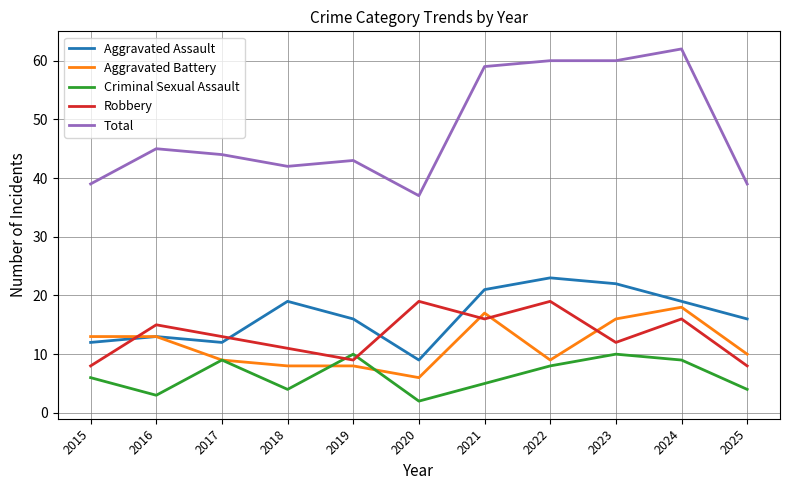

Rank the series by their maximum value, from highest to lowest.

Total, Aggravated Assault, Robbery, Aggravated Battery, Criminal Sexual Assault